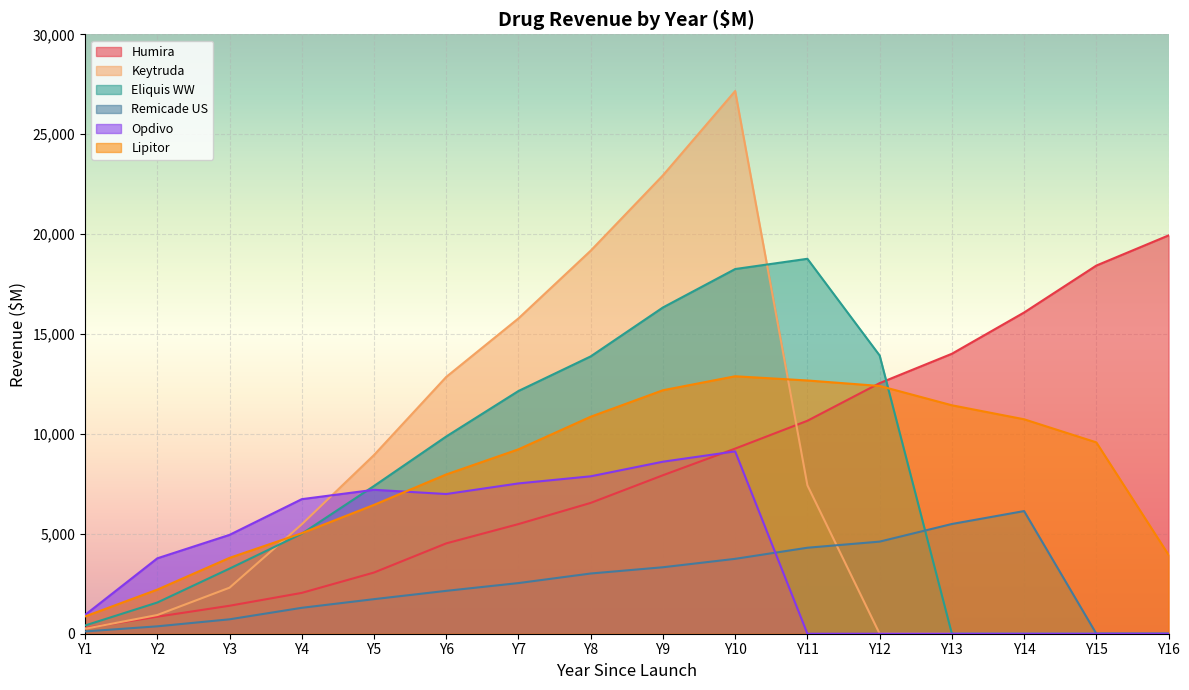

Reading left to right, extract all data points from this chart.

Humira: Y1=280	Y2=852	Y3=1400	Y4=2044	Y5=3063	Y6=4522	Y7=5488	Y8=6548	Y9=7932	Y10=9266	Y11=10659	Y12=12543	Y13=14012	Y14=16078	Y15=18427	Y16=19936
Keytruda: Y1=247	Y2=936	Y3=2304	Y4=5475	Y5=8943	Y6=12853	Y7=15783	Y8=19172	Y9=22942	Y10=27163	Y11=7429	Y12=0	Y13=0	Y14=0	Y15=0	Y16=0
Eliquis WW: Y1=412	Y2=1562	Y3=3260	Y4=5005	Y5=7395	Y6=9872	Y7=12149	Y8=13881	Y9=16330	Y10=18253	Y11=18766	Y12=13927	Y13=0	Y14=0	Y15=0	Y16=0
Remicade US: Y1=115	Y2=370	Y3=721	Y4=1297	Y5=1730	Y6=2146	Y7=2535	Y8=3014	Y9=3327	Y10=3748	Y11=4304	Y12=4610	Y13=5492	Y14=6139	Y15=0	Y16=0
Opdivo: Y1=942	Y2=3774	Y3=4948	Y4=6735	Y5=7204	Y6=6992	Y7=7523	Y8=7879	Y9=8610	Y10=9127	Y11=0	Y12=0	Y13=0	Y14=0	Y15=0	Y16=0
Lipitor: Y1=865	Y2=2208	Y3=3796	Y4=5031	Y5=6449	Y6=7972	Y7=9230	Y8=10862	Y9=12187	Y10=12886	Y11=12675	Y12=12401	Y13=11434	Y14=10733	Y15=9577	Y16=3948